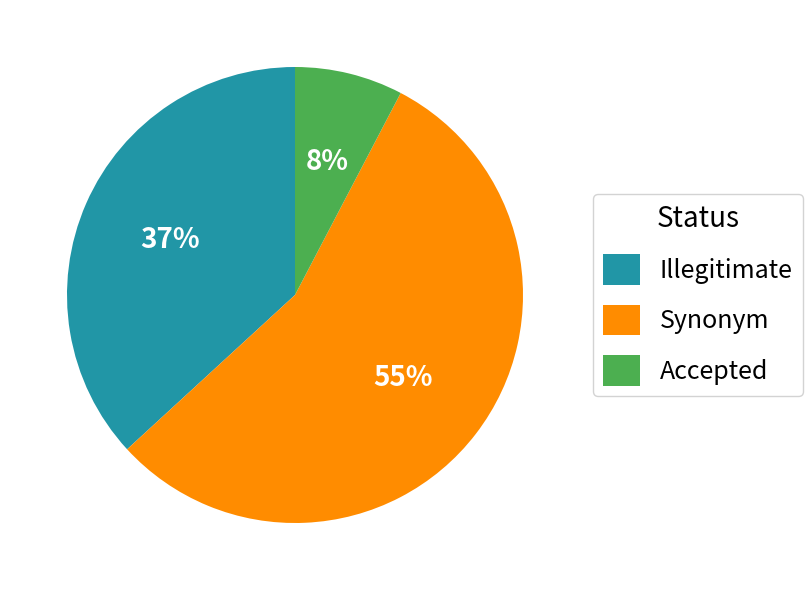

Which has a higher value, Accepted or Synonym?

Synonym